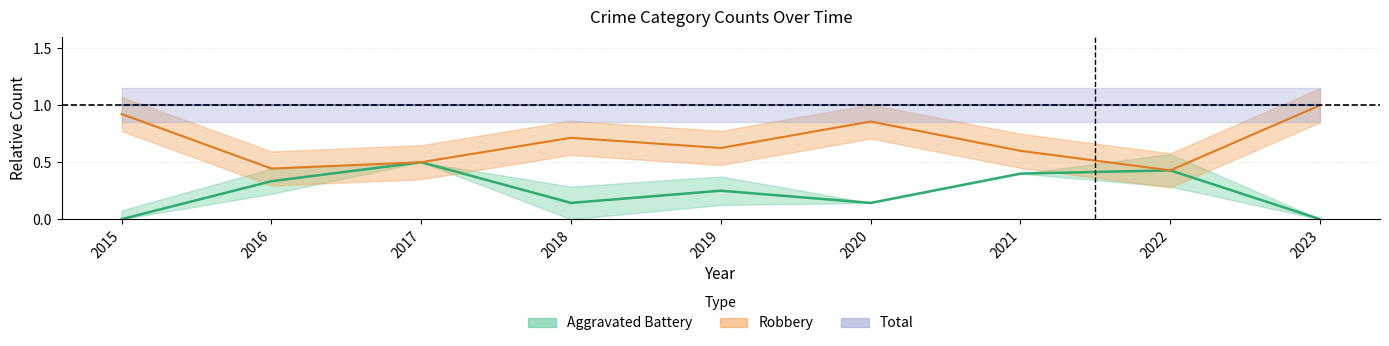

List the series in order of their peak value, highest first.

Robbery center, Total center, AB center